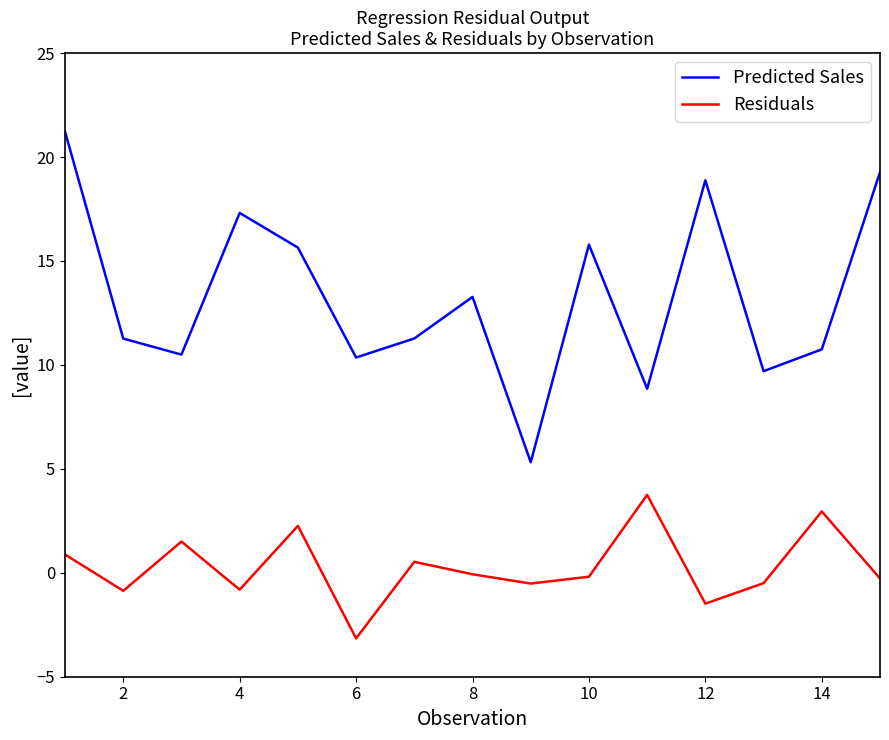

Which series has the widest spread of values?

Predicted Sales